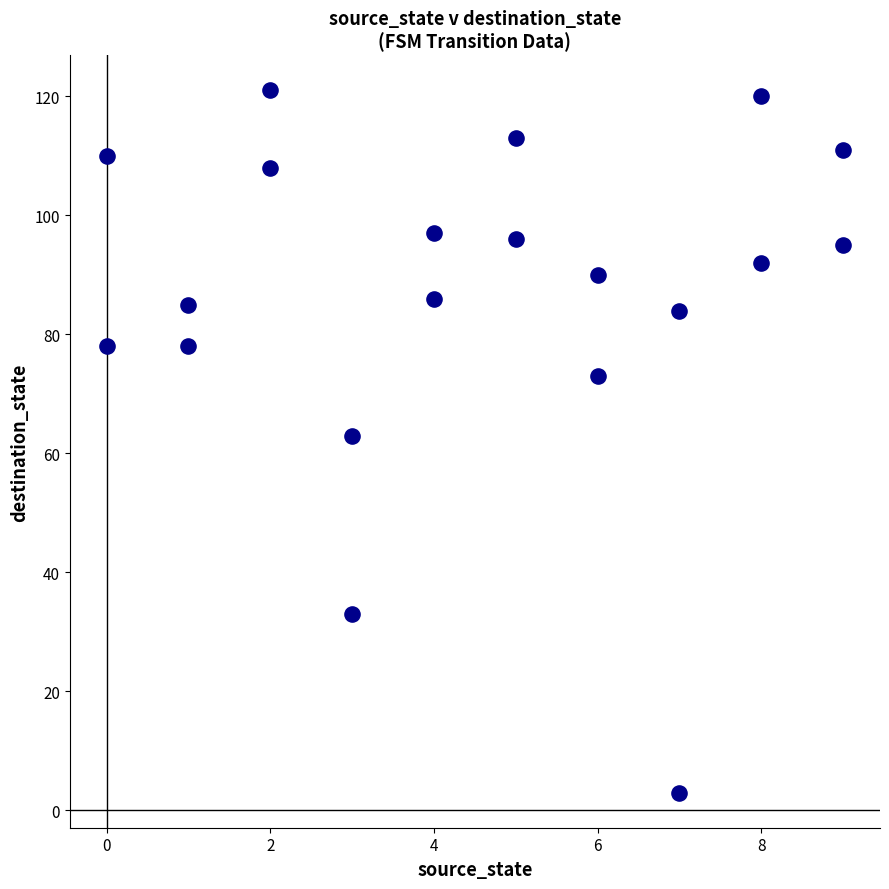

What is the range of X values (max minus min)?

9